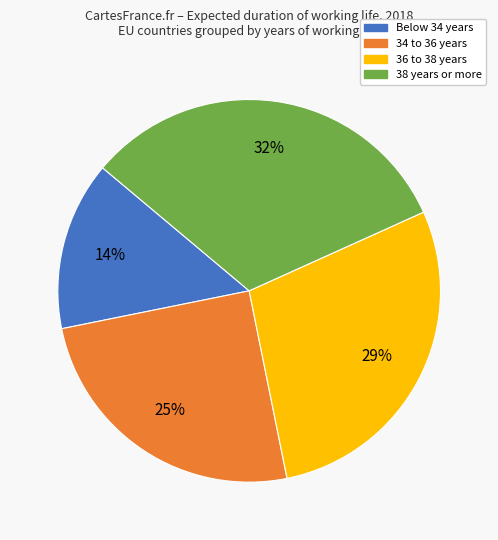

Is there a majority slice in this chart?

No